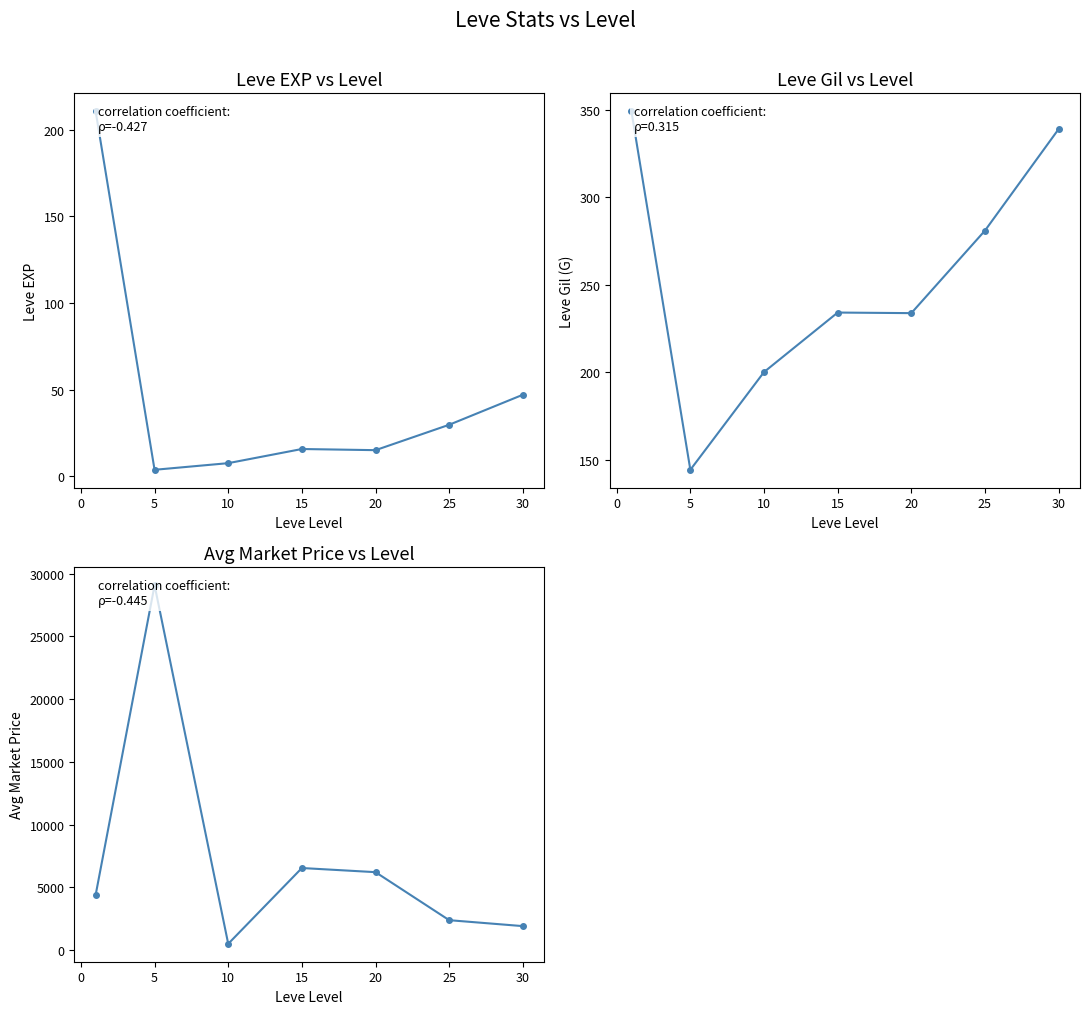

Reading right to left, extract all data points from this chart.

Leve EXP: 47.0	29.7	15.0	15.7	7.5	3.7	210.7
Leve Gil: 339.0	281.0	233.8	234.2	200.2	144.3	349.2
currentAveragePrice: 1923.0	2396.0	6220.3	6550.0	515.2	29071.3	4402.8